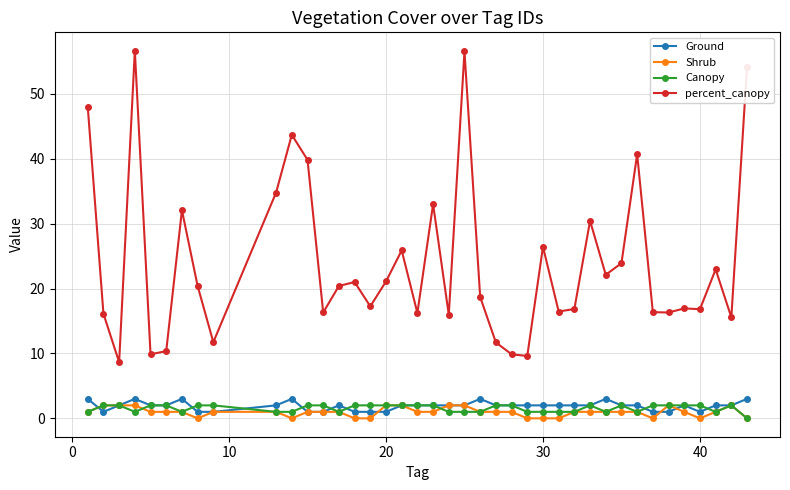

What are all the series names shown in the legend?

Ground, Shrub, Canopy, percent_canopy